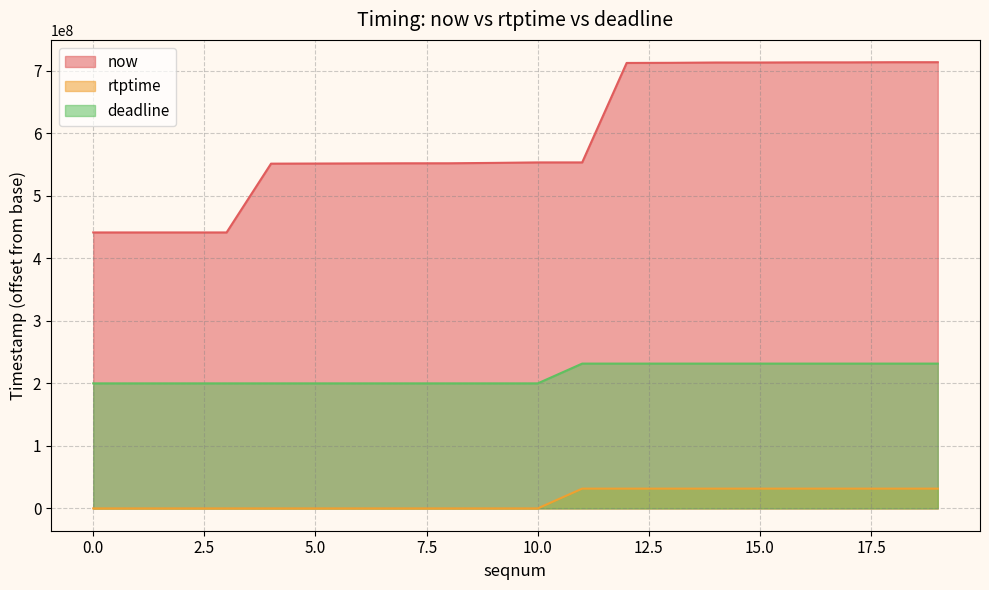

At which label does rtptime reach its peak?

11